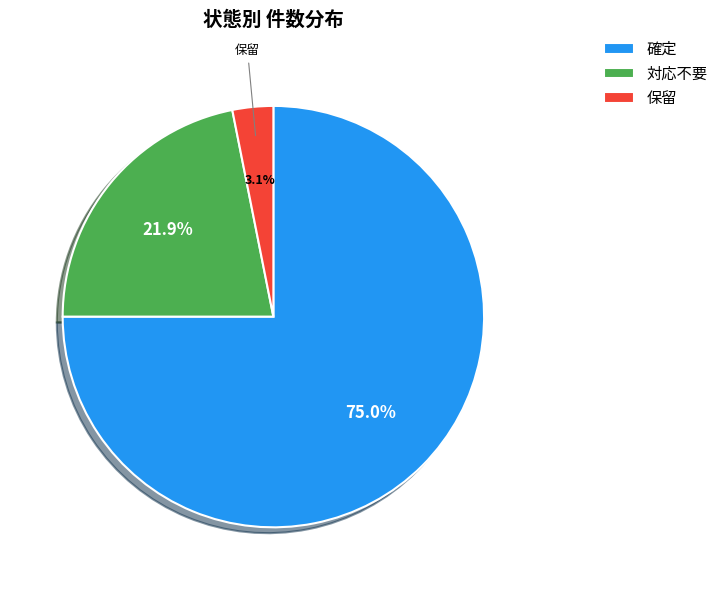

To the nearest percent, what percentage of the pie is 保留?

3%